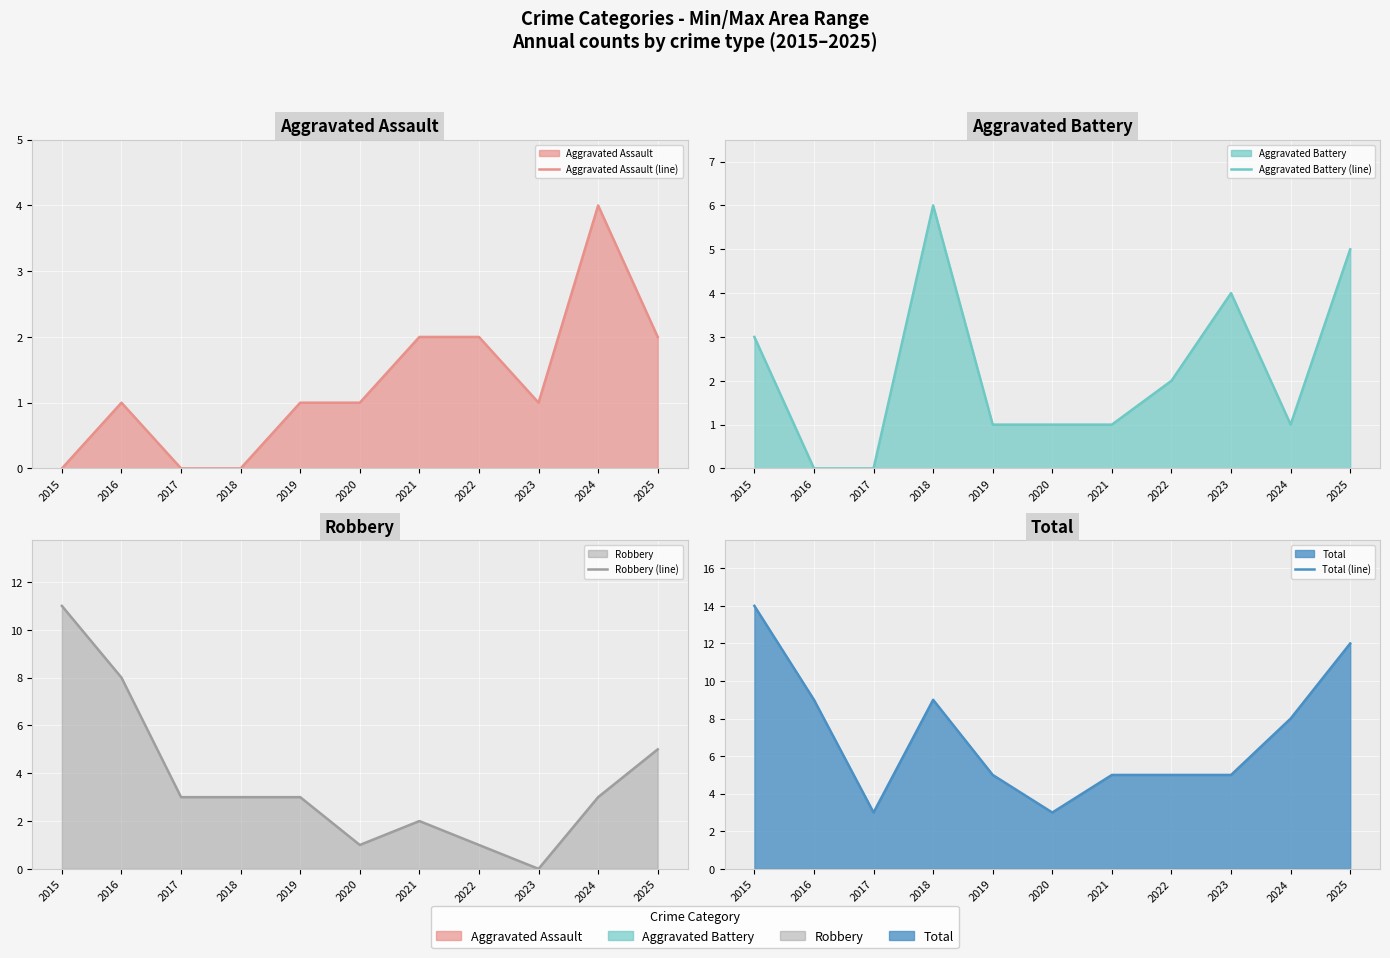

Between 2024 and 2020, which is larger?

2024